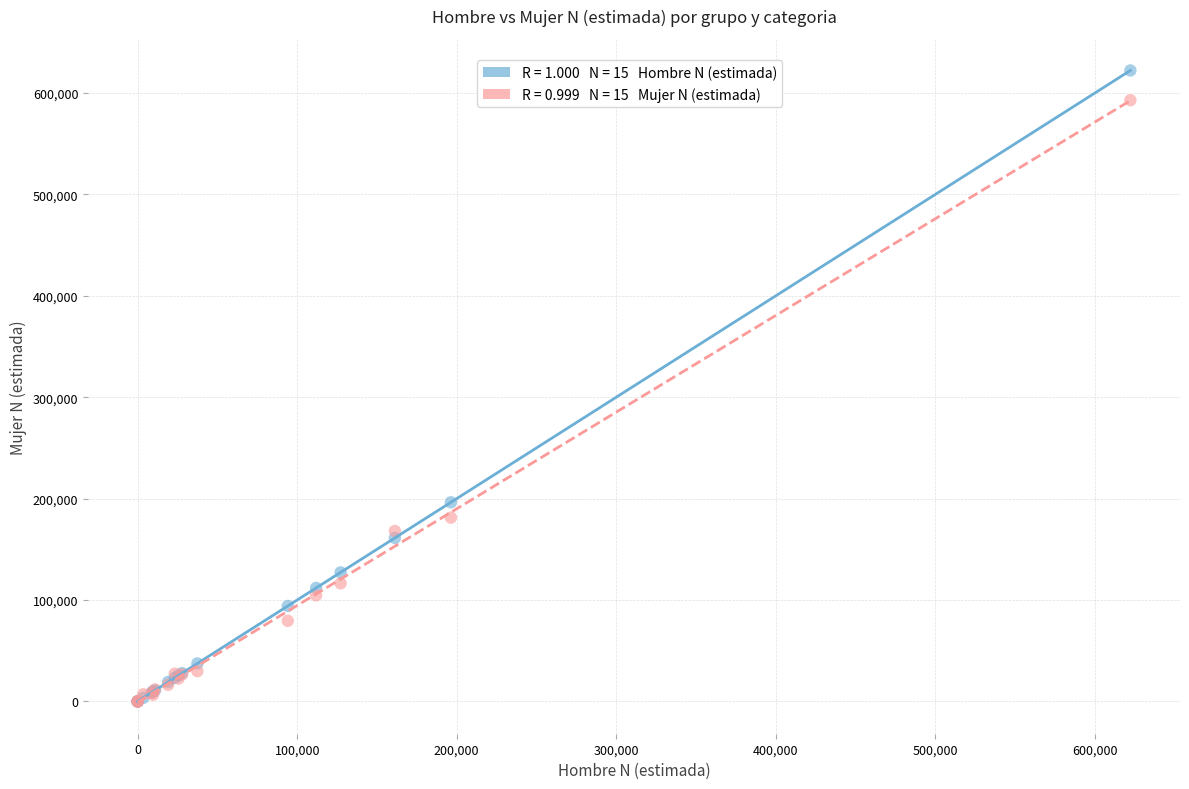

Across all series, what Y value is closest to 311118?

196349